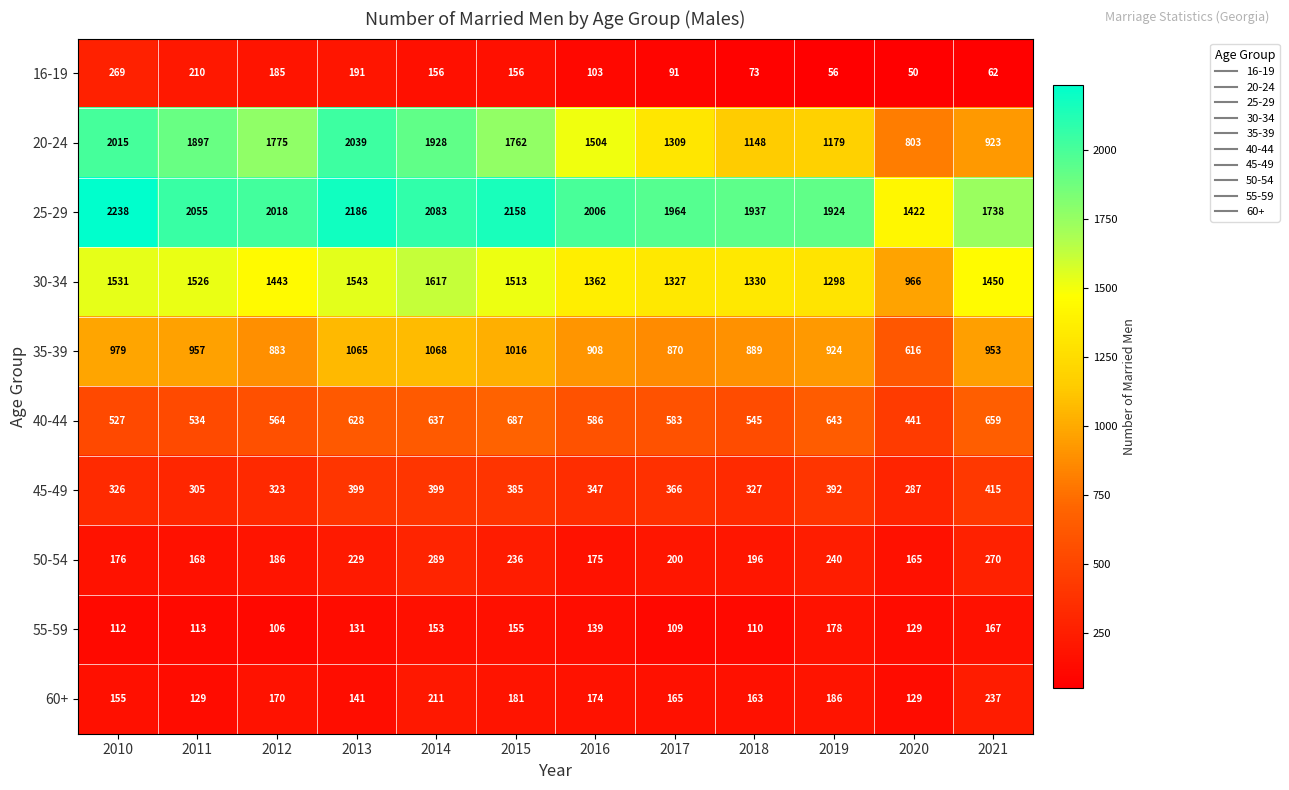

Which series has the largest total across all categories?

25-29